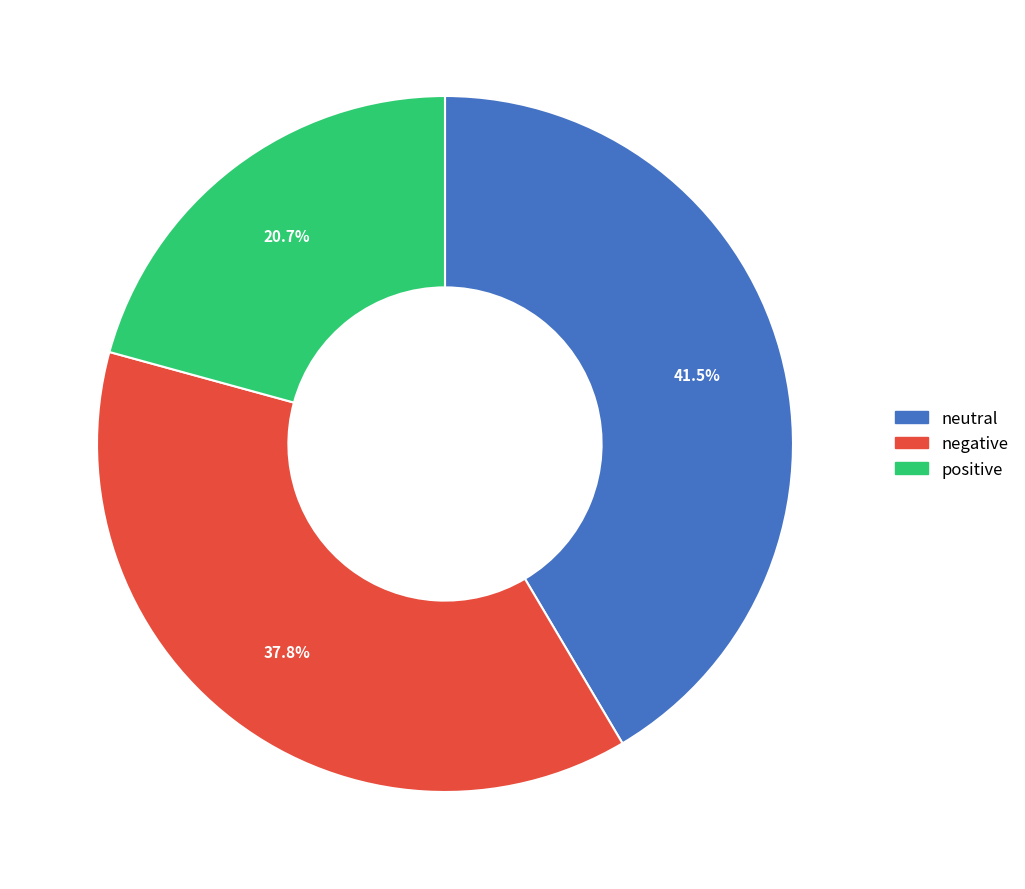

To the nearest percent, what is the average slice percentage?

33%